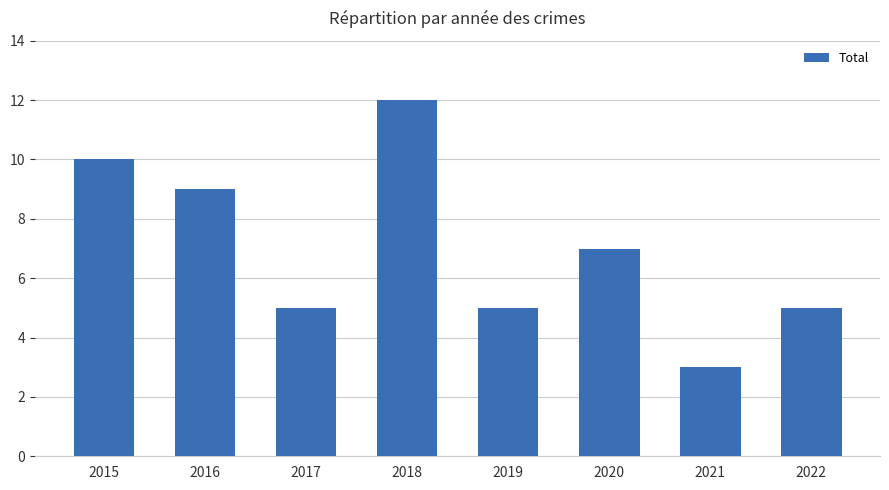

At which category does the chart reach its minimum across all series?

2021